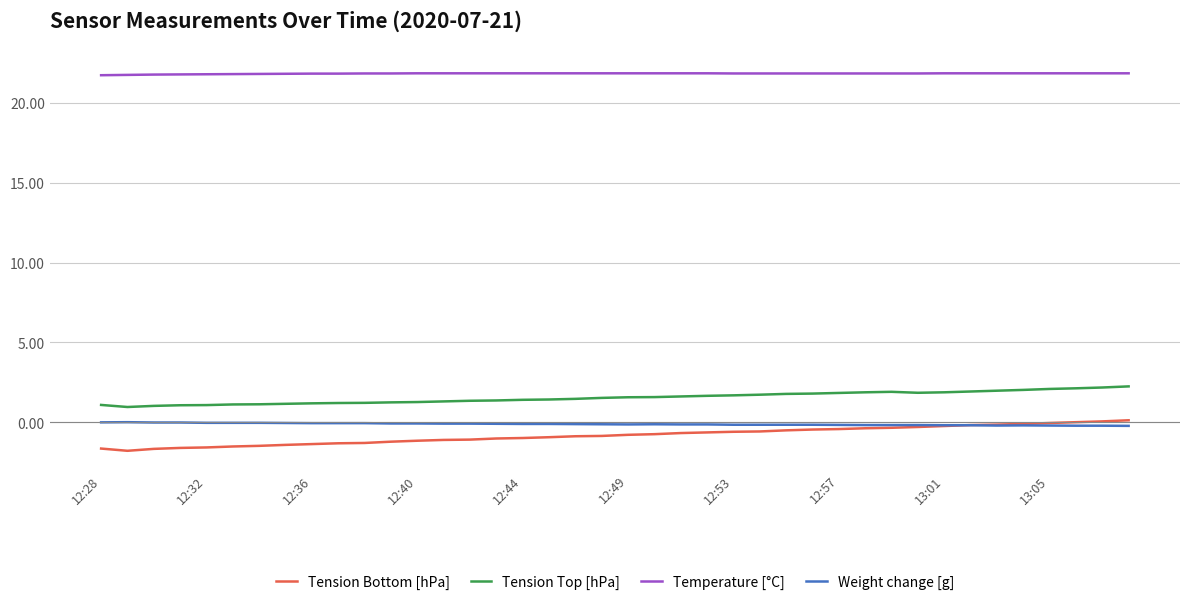

Which series has the largest range (max minus min)?

Tension Bottom [hPa]